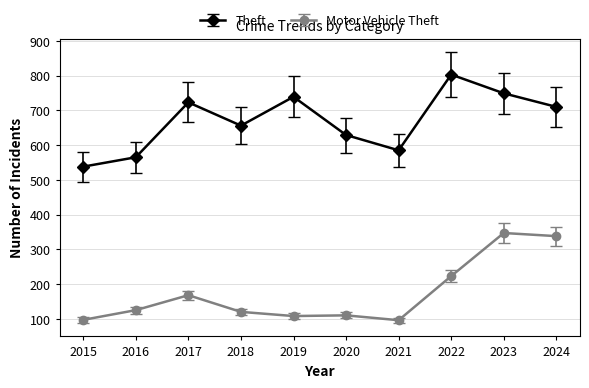

What are all the series names shown in the legend?

Theft, Motor Vehicle Theft